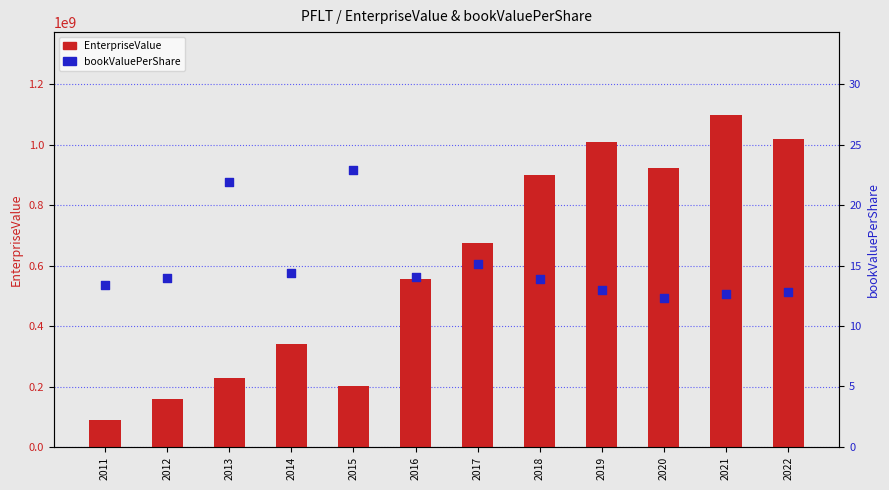

At how many categories does at least one series exceed 155955194?

11